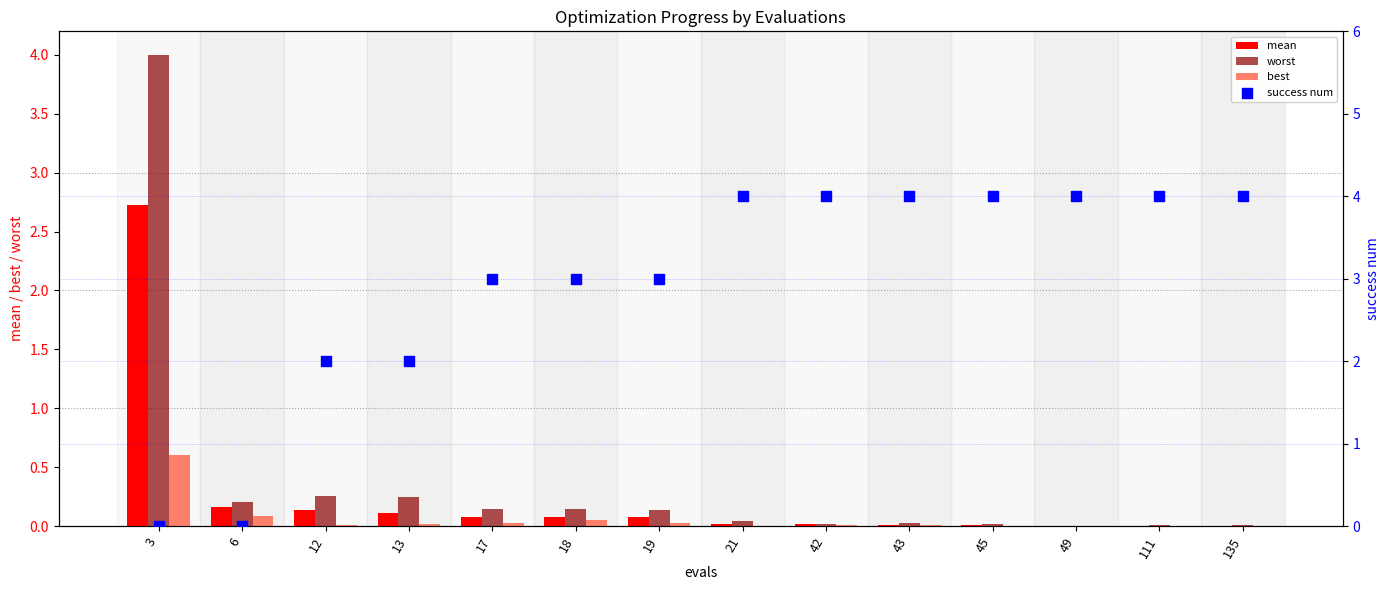

What is the total value across all series at 135?

4.0